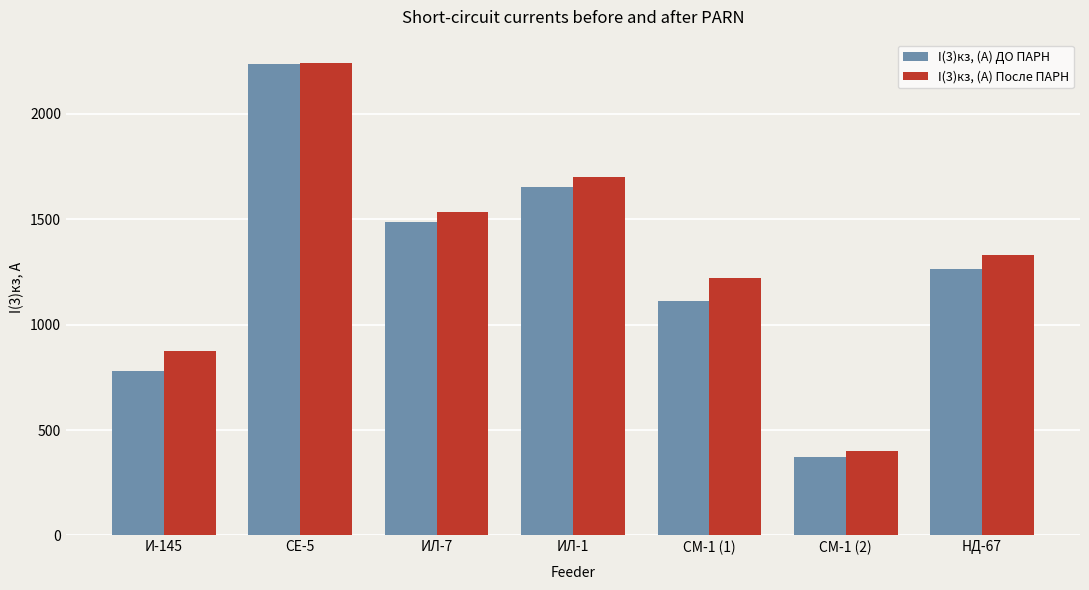

List the series in order of their overall mean, highest first.

I(3)кз, (А) После ПАРН, I(3)кз, (А) ДО ПАРН